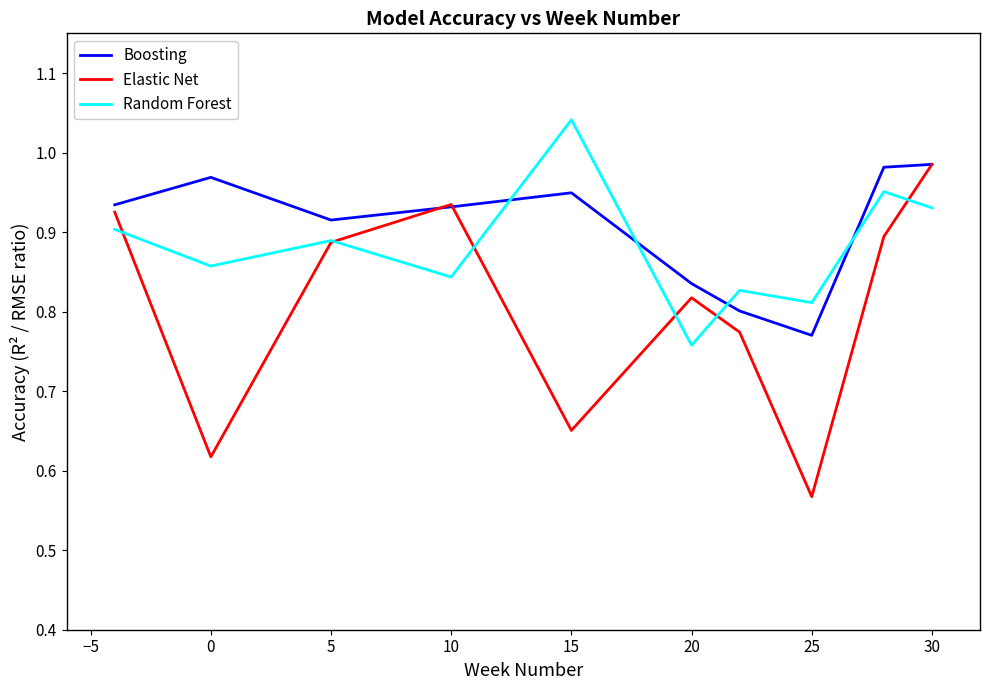

How many times do Boosting and Random Forest cross each other?

4